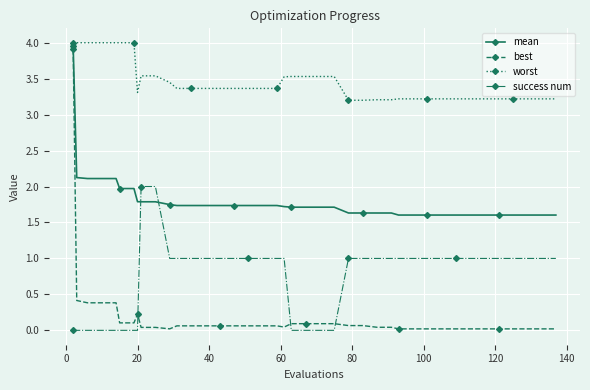

Does the chart display data point markers on the line(s)?

Yes